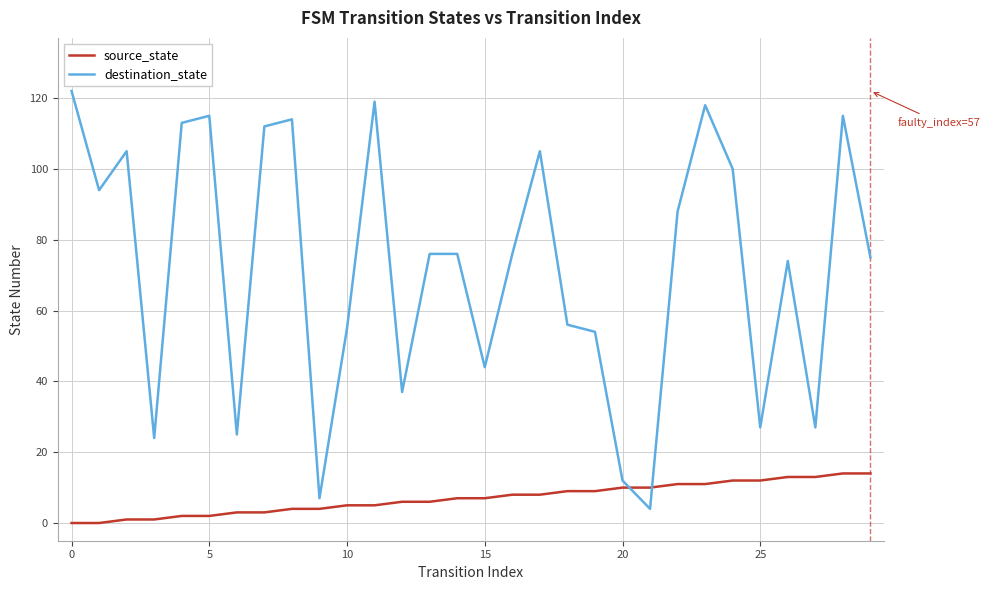

Which series has the widest spread of values?

destination_state